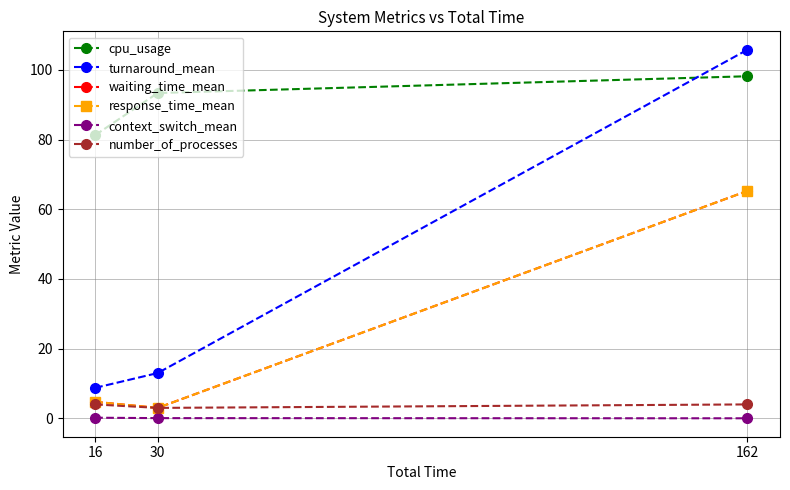

What is the greatest value displayed?

105.8